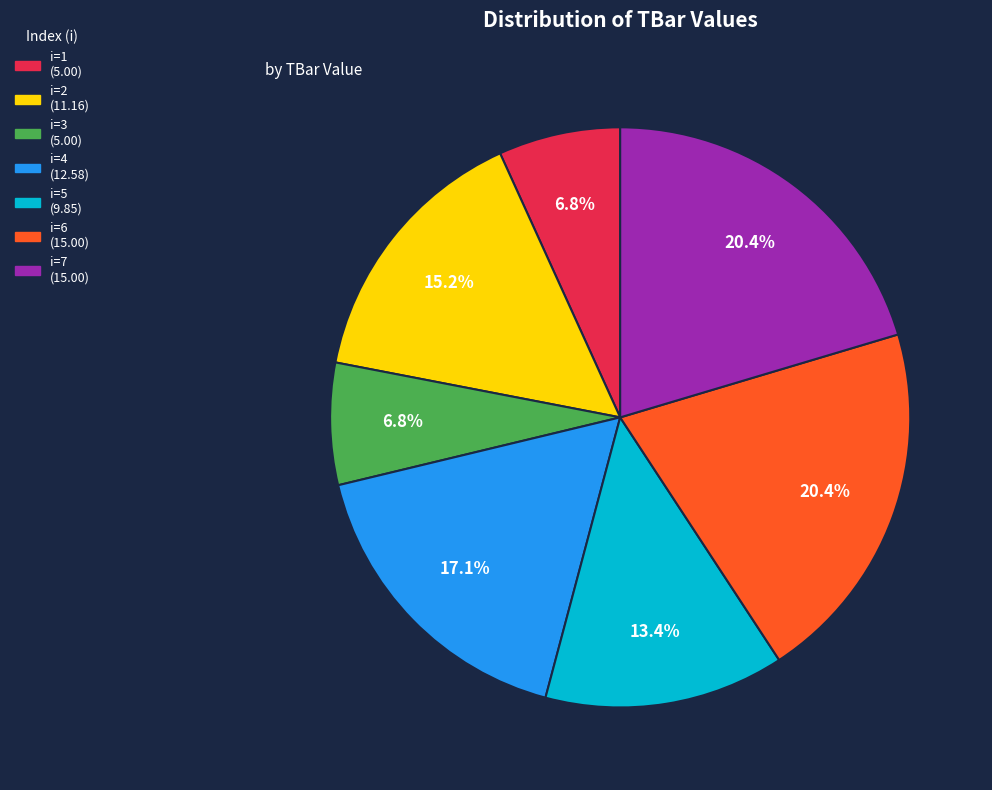

Is there a majority slice in this chart?

No